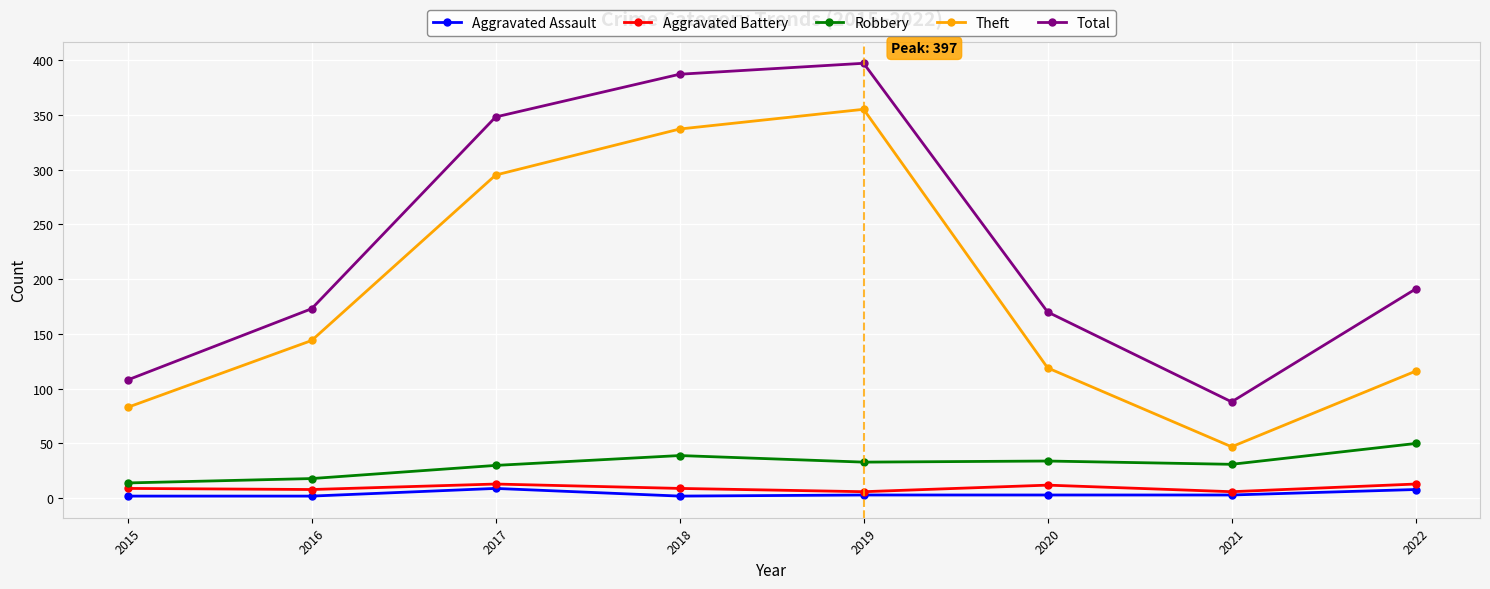

What is the maximum value shown in the chart?

397